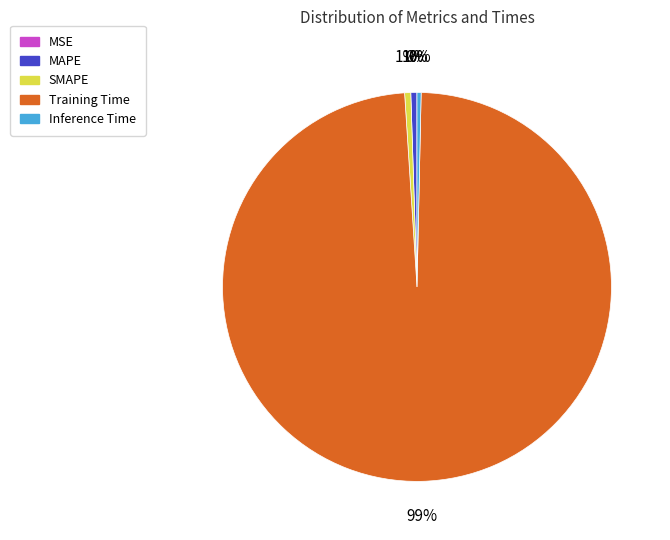

To the nearest percent, what is the combined percentage of SMAPE and Training Time?

99%